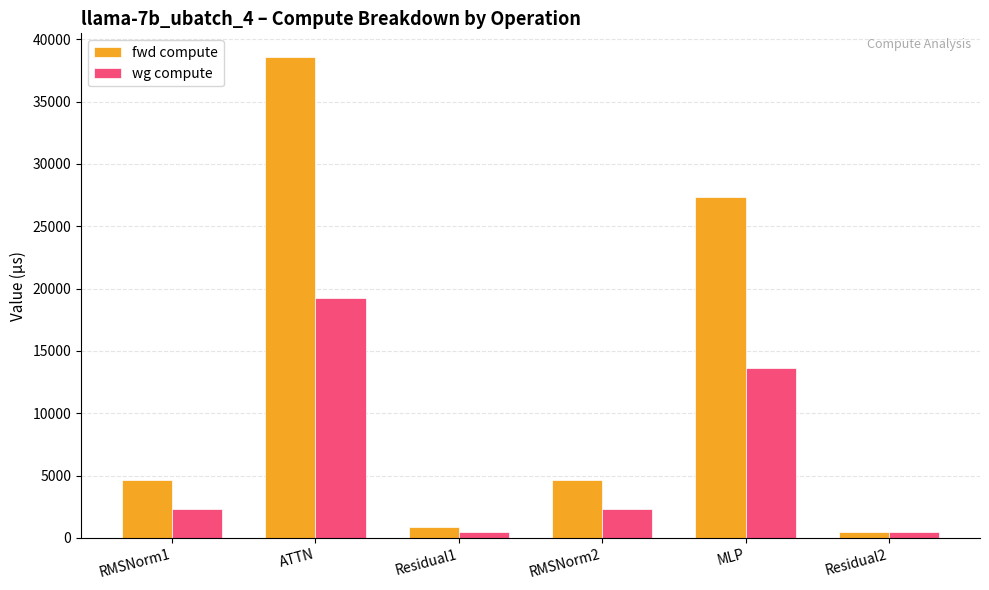

What position from the right is Residual1?

4